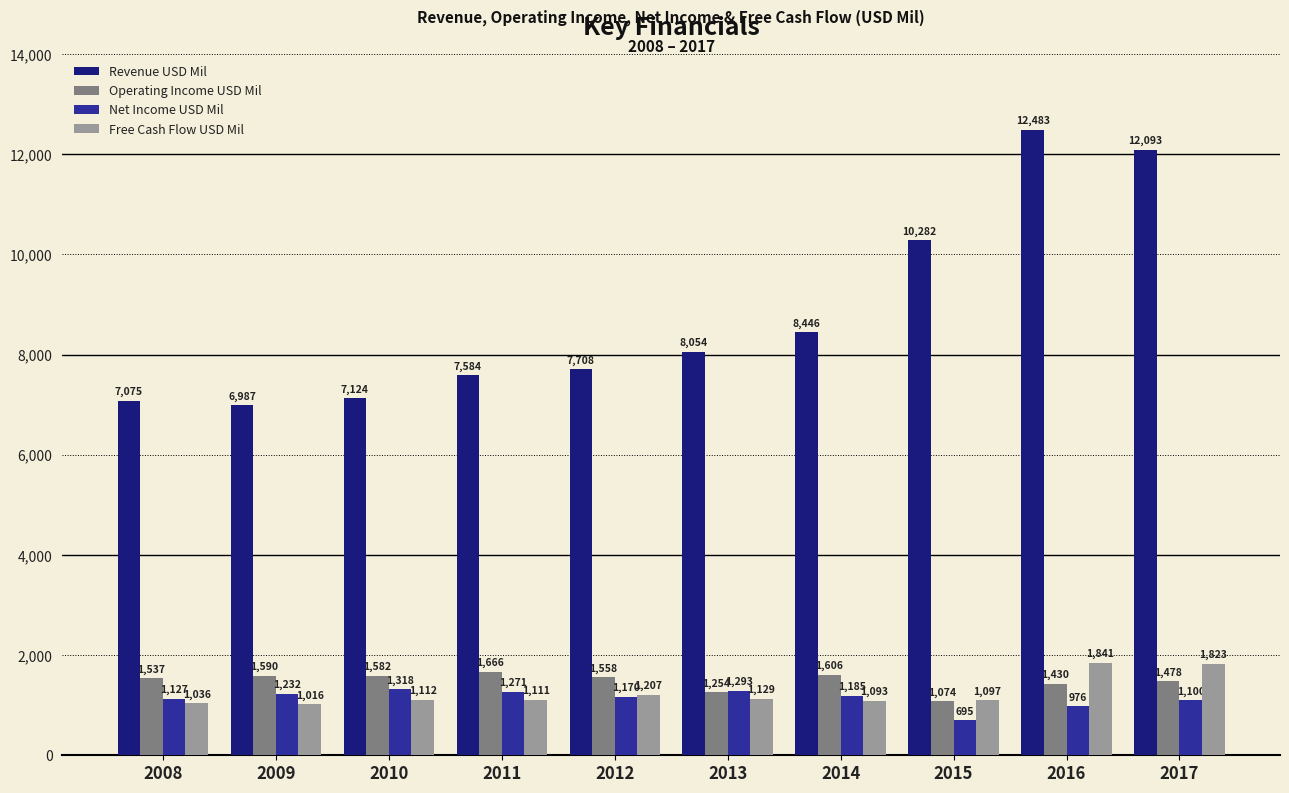

The value of Revenue USD Mil at 2009 is 3971. True or false?

False